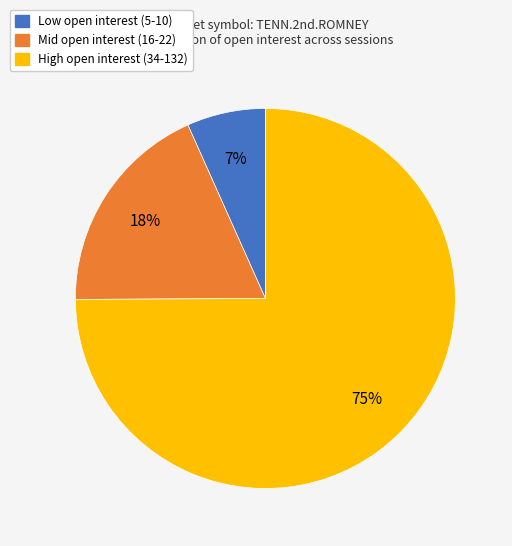

How many slices are in this pie chart?

3